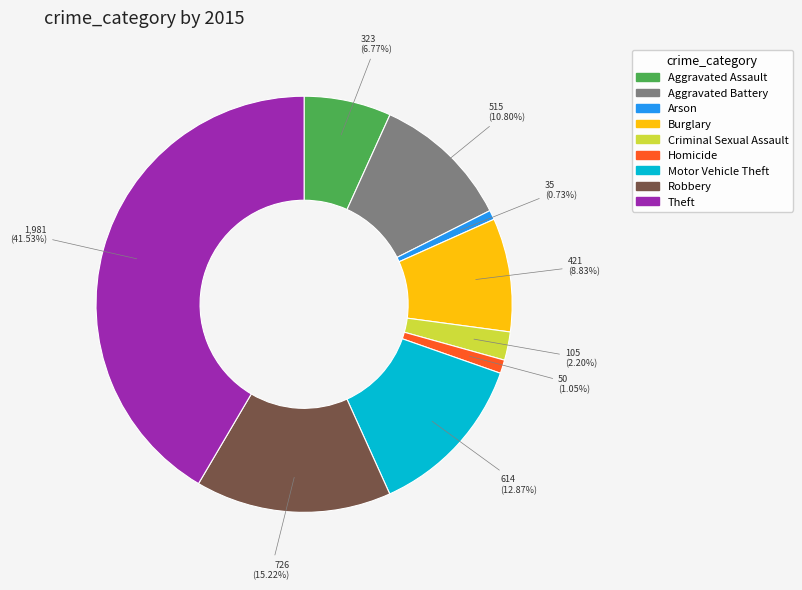

Do Aggravated Assault and Criminal Sexual Assault together represent more than half of the pie?

No